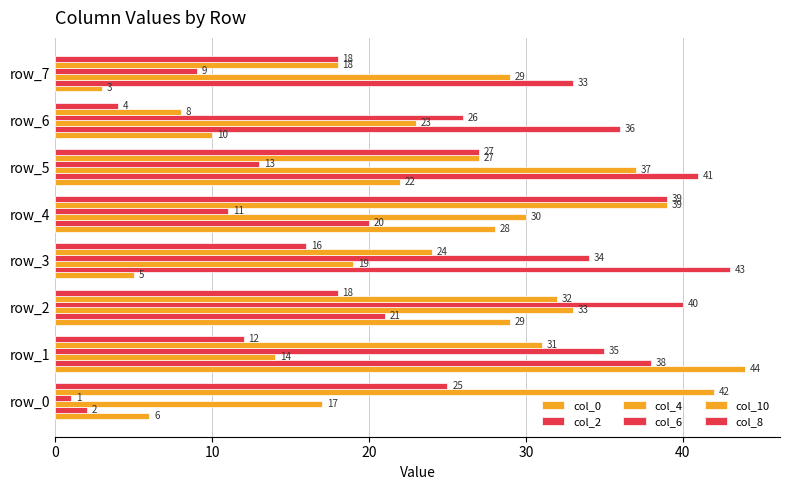

How many values in the col_0 series are below 22?

4